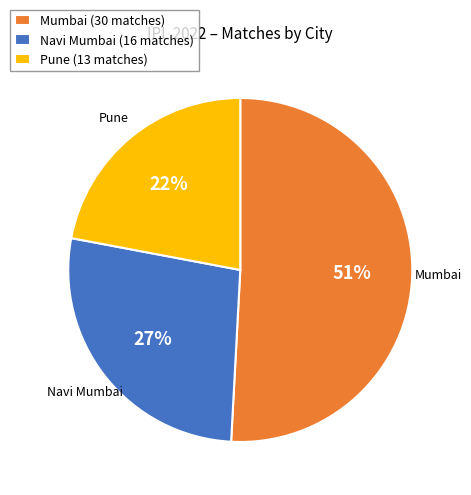

What percentage is the Pune slice, to the nearest percent?

22%